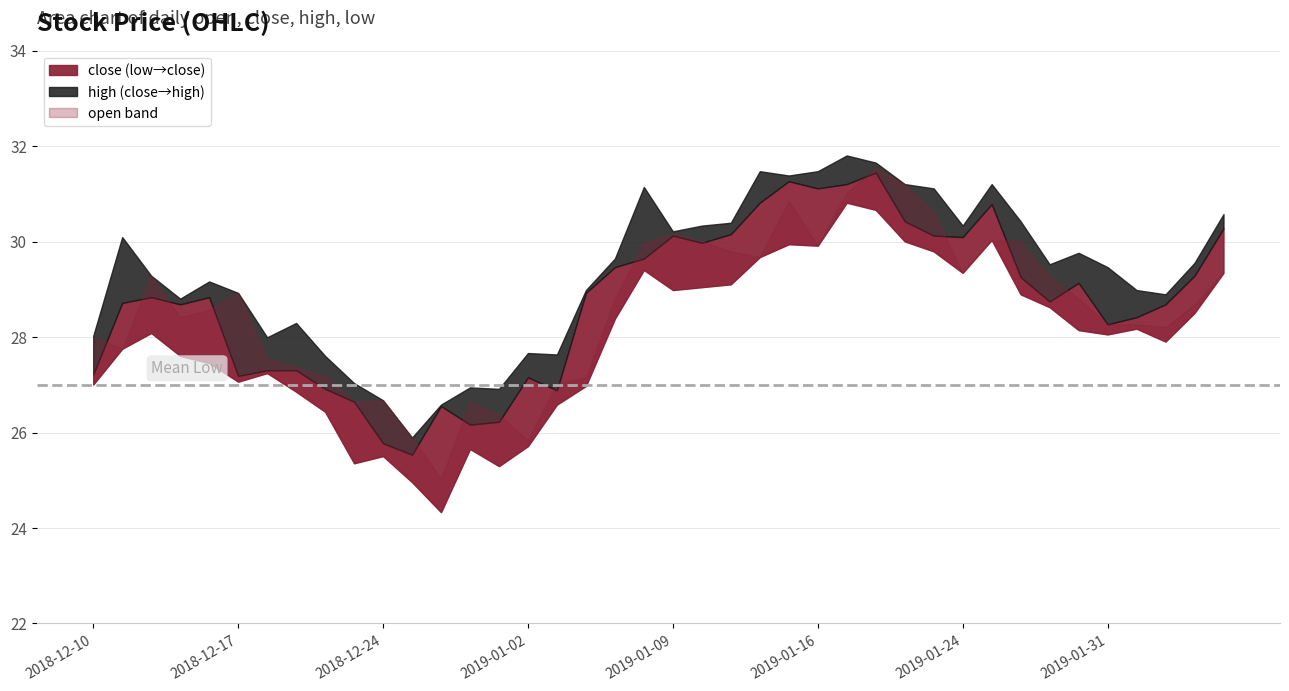

True or false: close and high cross at least once.

False